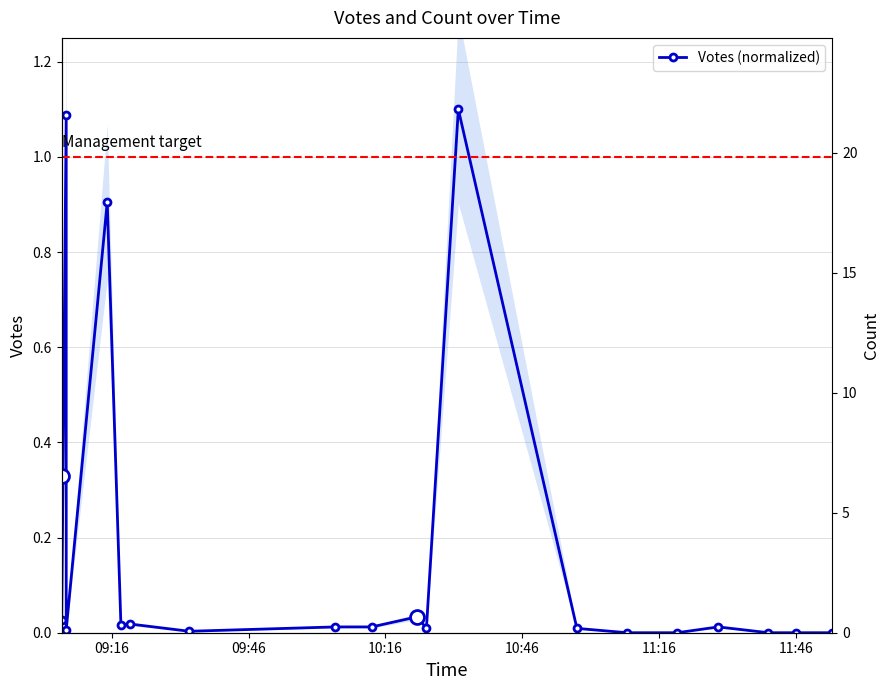

Is this an area chart (filled region under the line)?

No